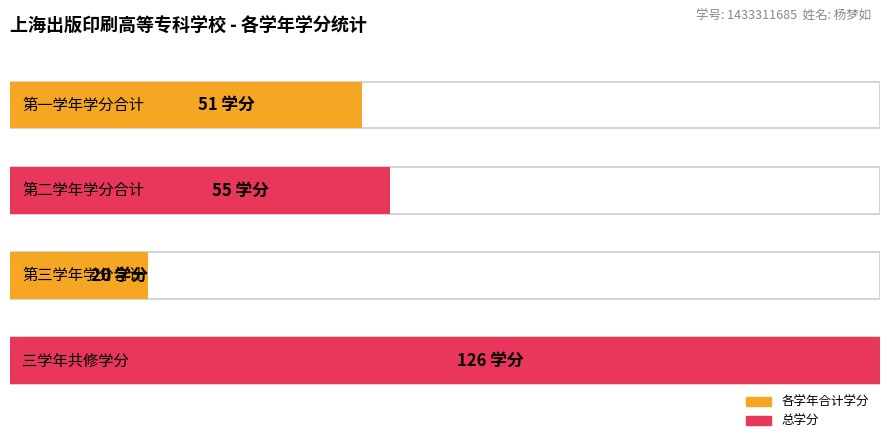

Rank the series at 1 from lowest to highest value.

第三学年, 第一学年, 第二学年